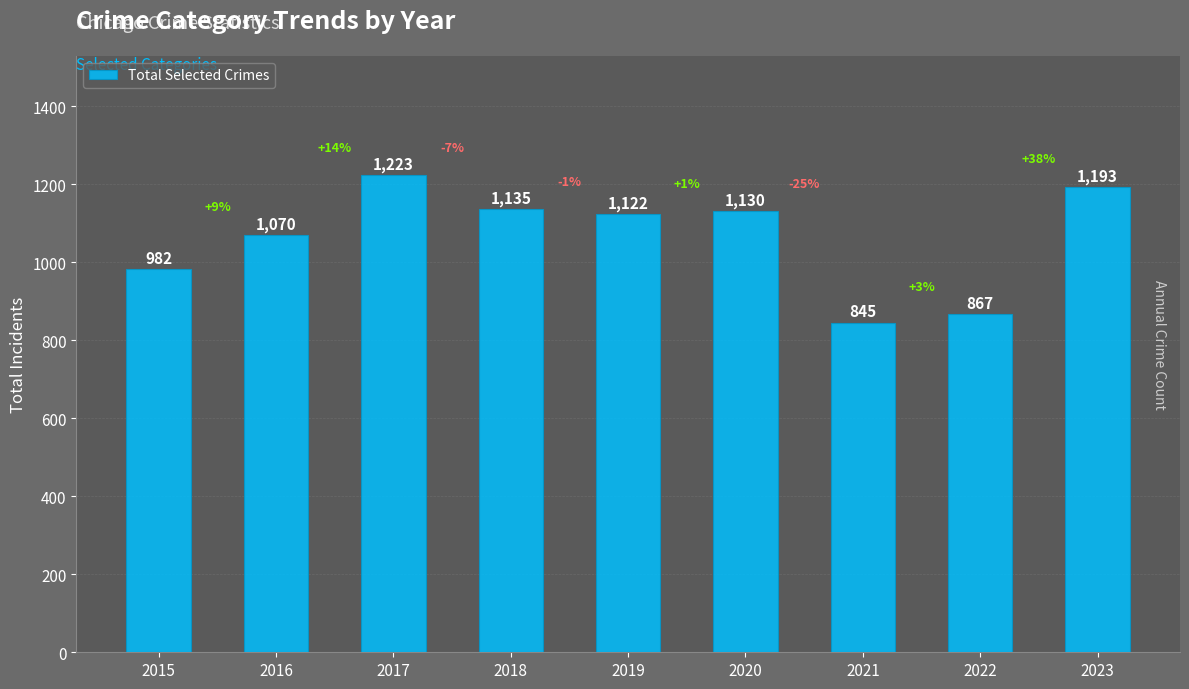

The chart shows a value of 867 at 2022. True or false?

True